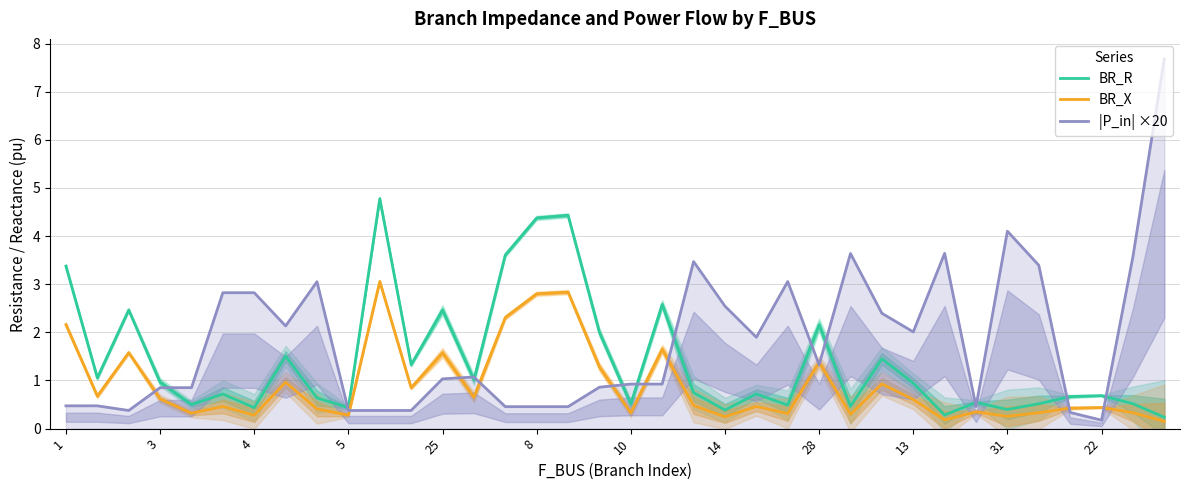

What is the sum of all |P_in| ×20 values?

64.9